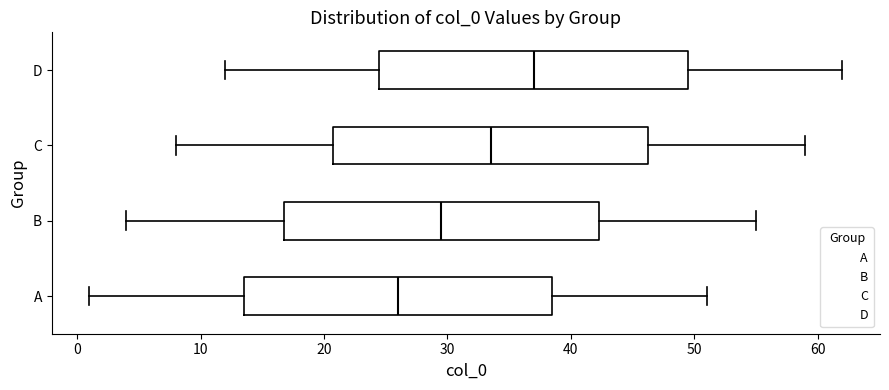

Reading bottom to top, read every box against the x-axis: the position of its median line, the range the box covers, and the ends of its whiskers. The values are not printed on the chart, so give them approximately, as read against the axis.

A: median 26, box 14 to 39, whiskers 1 to 51
B: median 30, box 17 to 42, whiskers 4 to 55
C: median 34, box 21 to 46, whiskers 8 to 59
D: median 37, box 25 to 50, whiskers 12 to 62